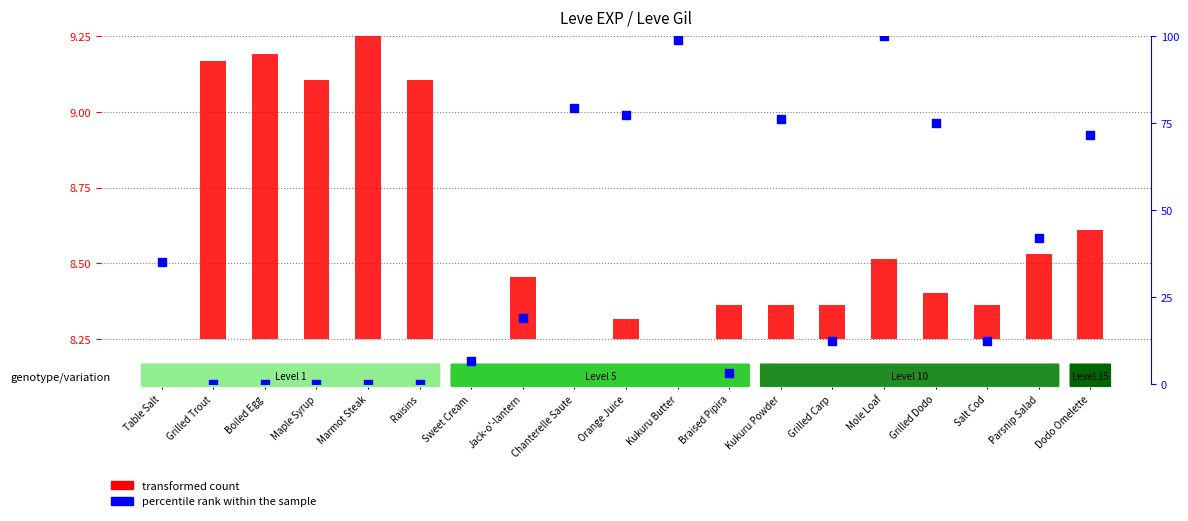

At how many categories does at least one series exceed 32?

9